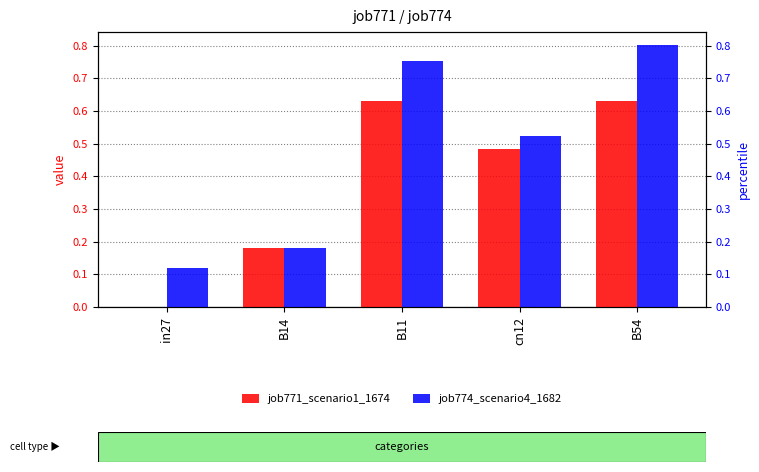

At which label is job774_scenario4_1682 closest to 0?

in27